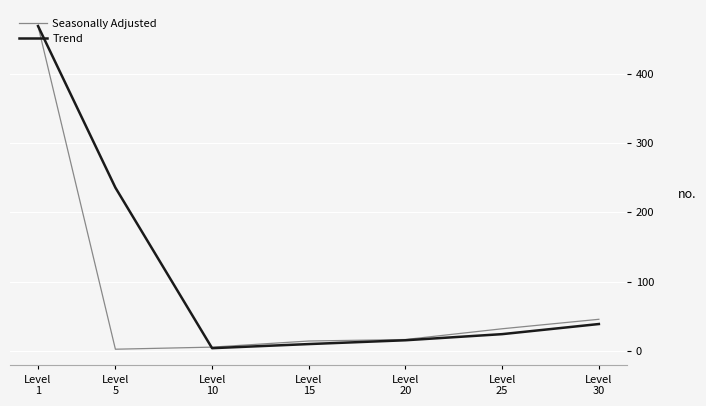

Rank the series by their average value, from lowest to highest.

Seasonally Adjusted, Trend